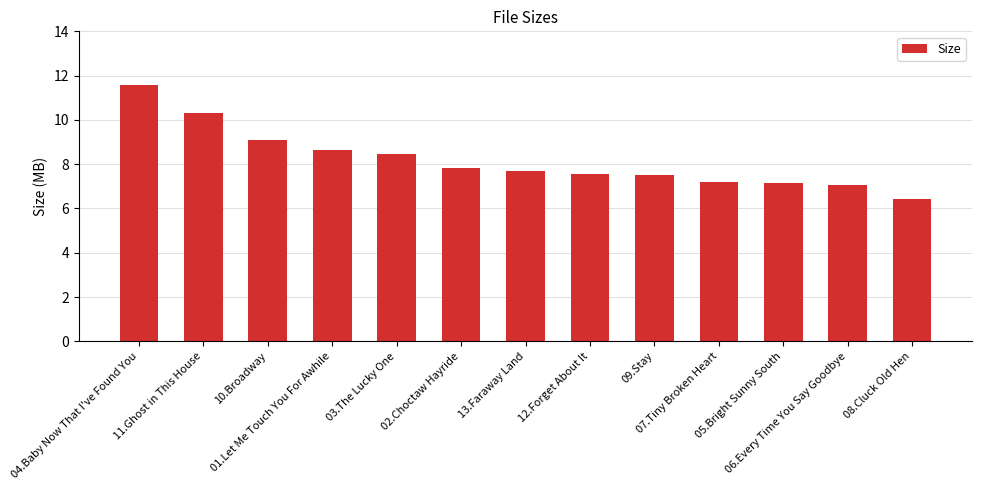

What is the maximum value shown in the chart?

11.6